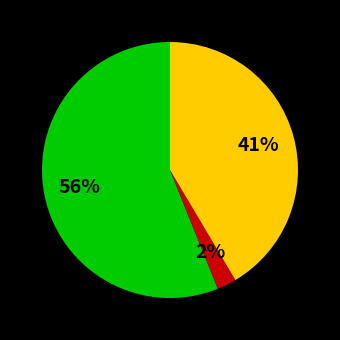

To the nearest percent, what is the average slice percentage?

33%